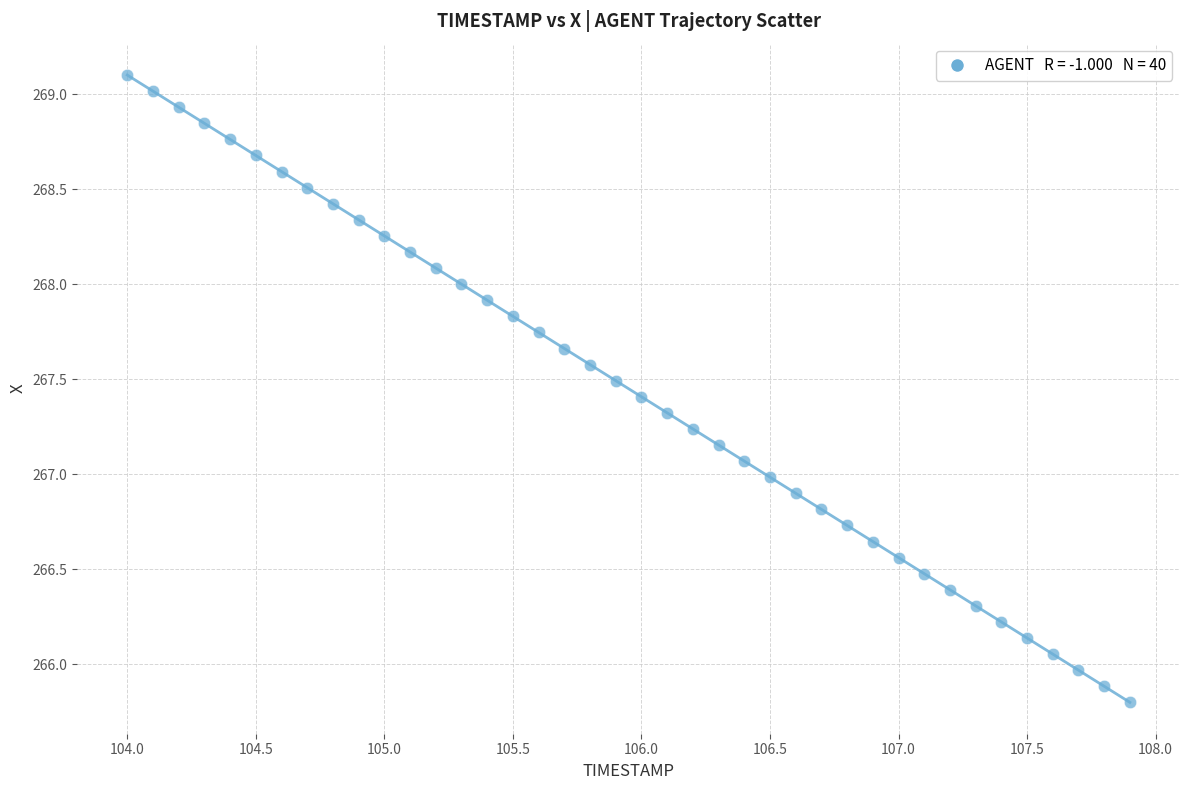

What is the range of X values (max minus min)?

3.9